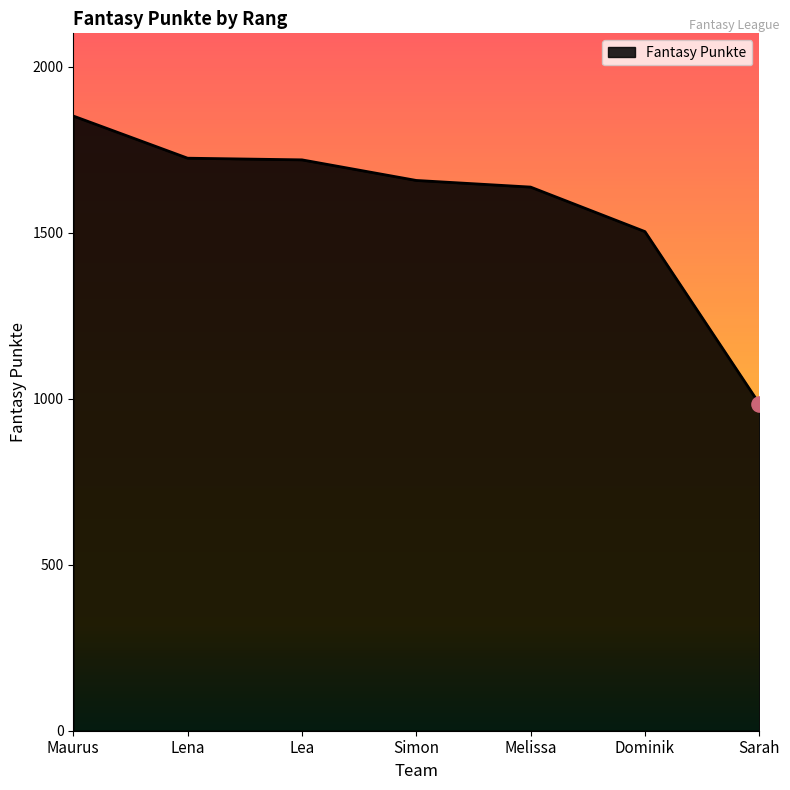

Which has a higher value, Simon or Lea?

Lea